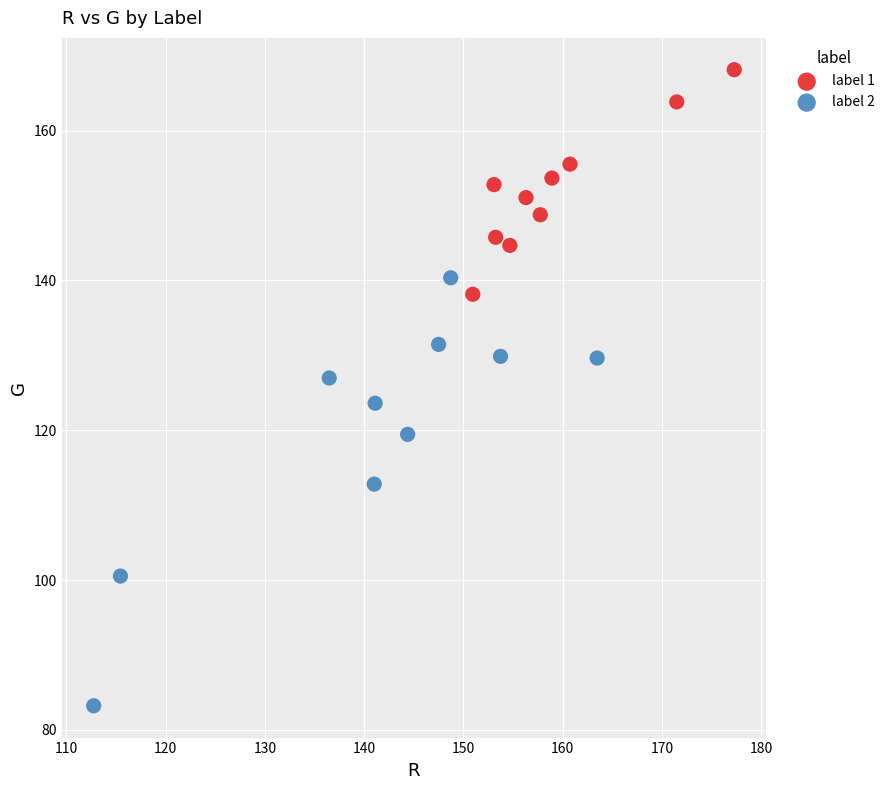

Which series reaches the minimum Y coordinate?

label 2